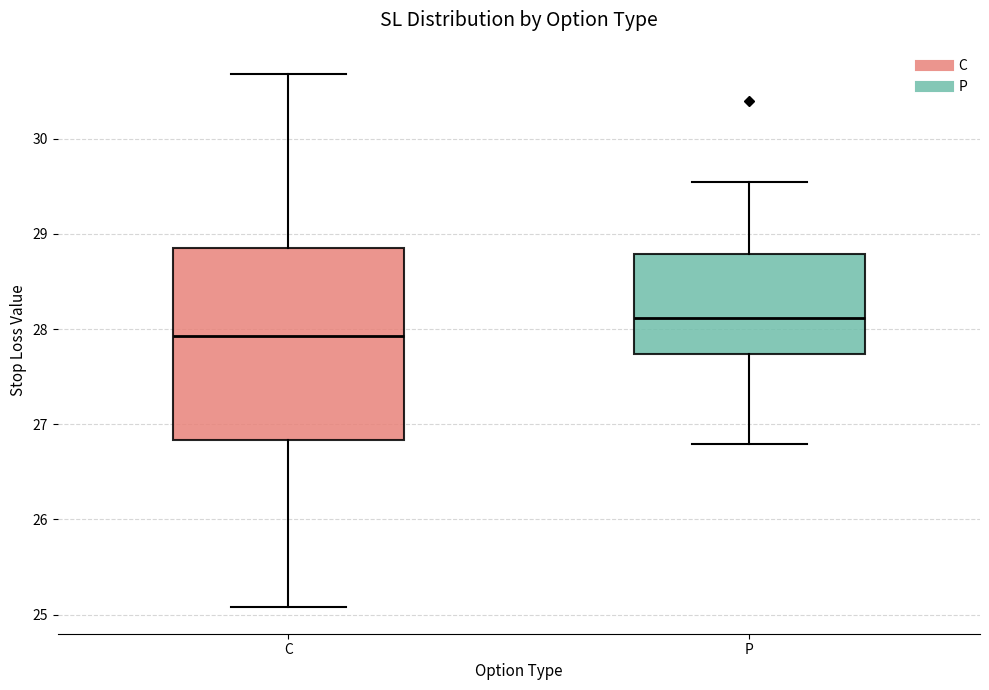

Comparing the boxes themselves (not the whiskers), which one is the tallest?

C